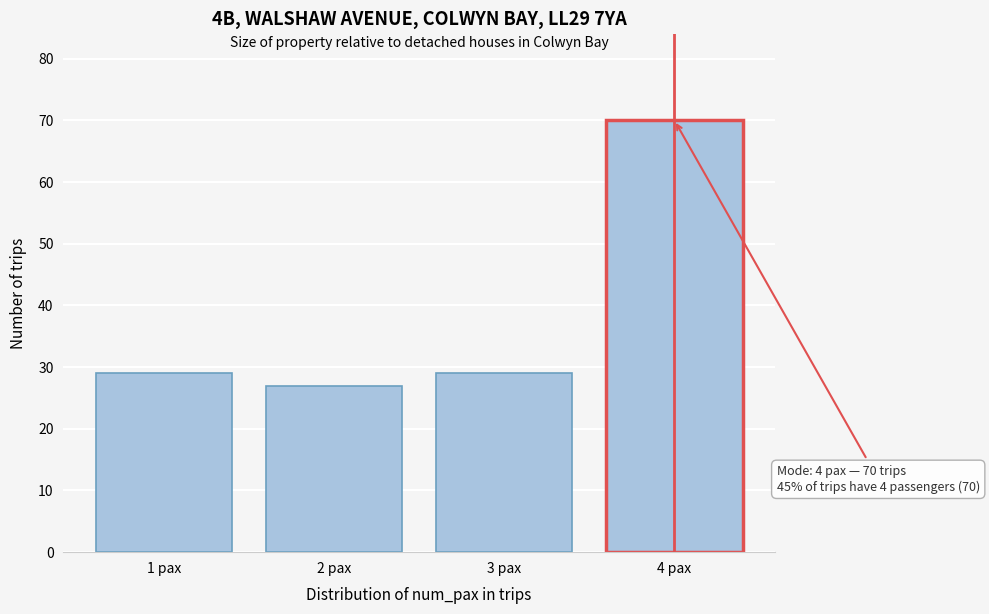

Reading left to right, extract all data points from this chart.

1 pax=29	2 pax=27	3 pax=29	4 pax=70